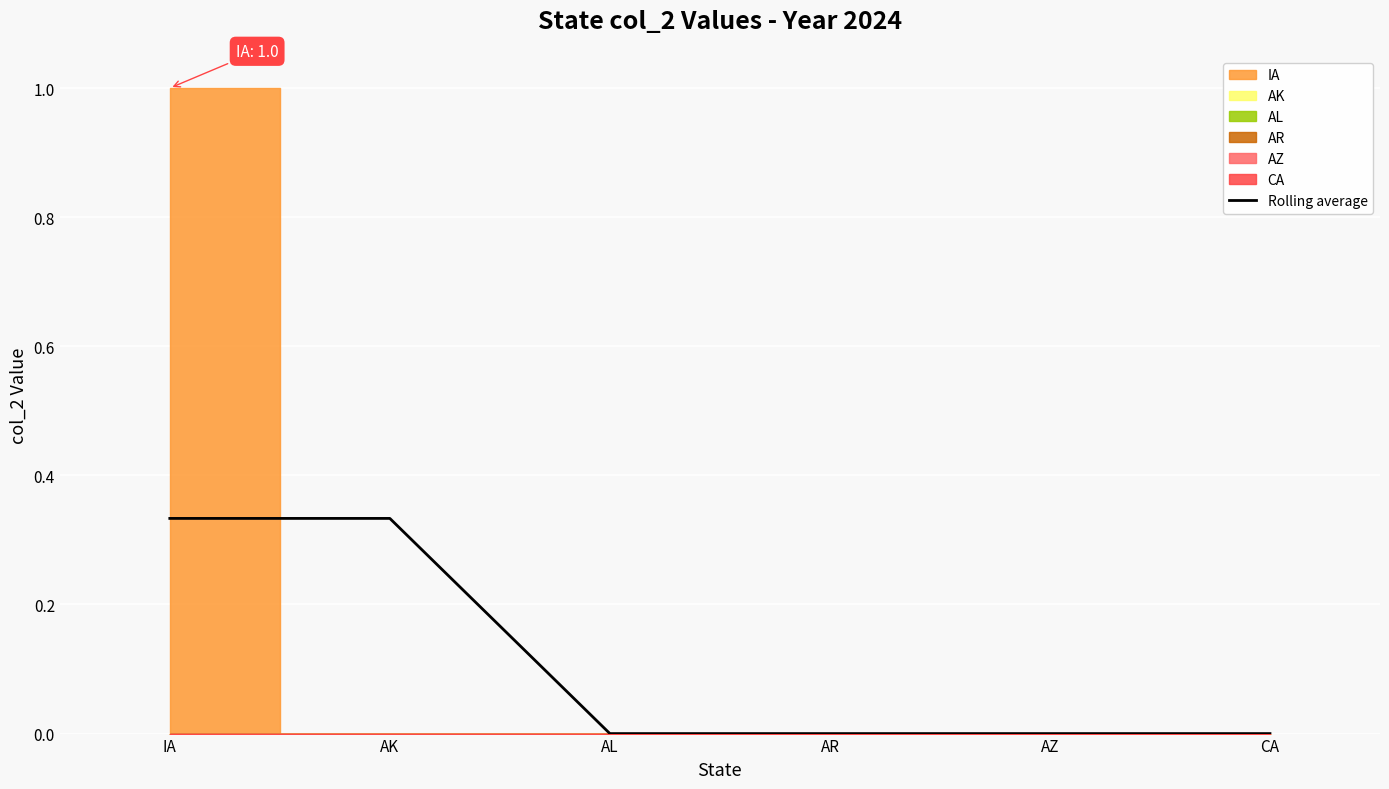

Reading right to left, list all the values displayed in this chart.

0.0	0.0	0.0	0.0	0.3	0.3